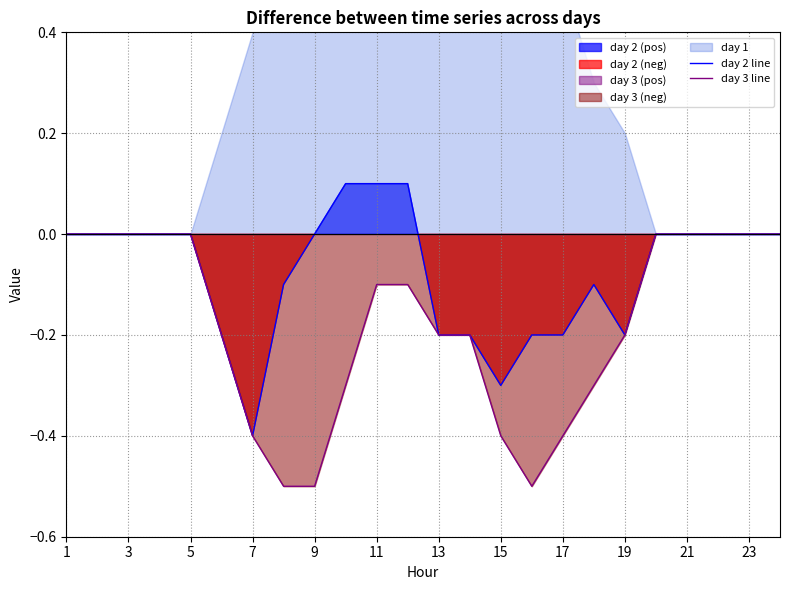

Between 20 and 22, which series saw the biggest shift?

day 2 line